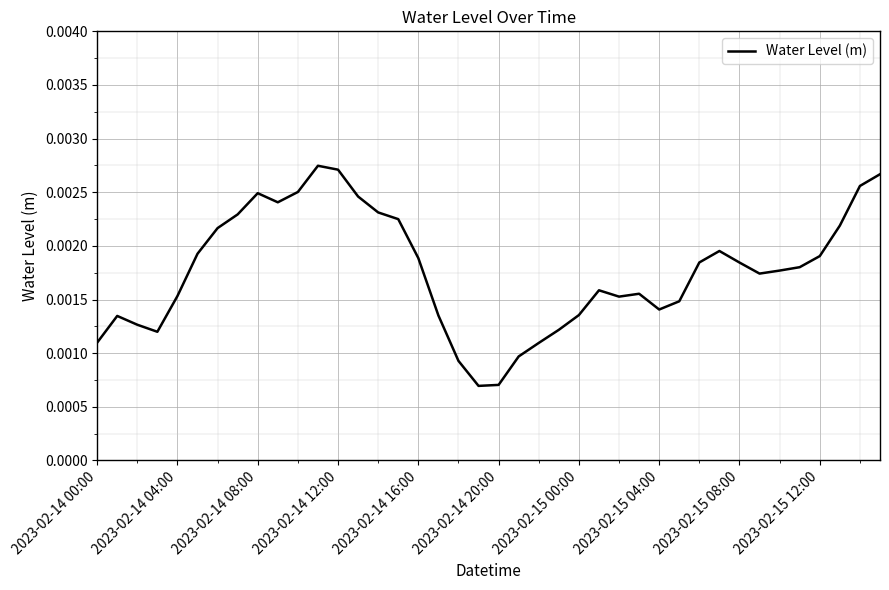

Does the chart display data point markers on the line(s)?

No